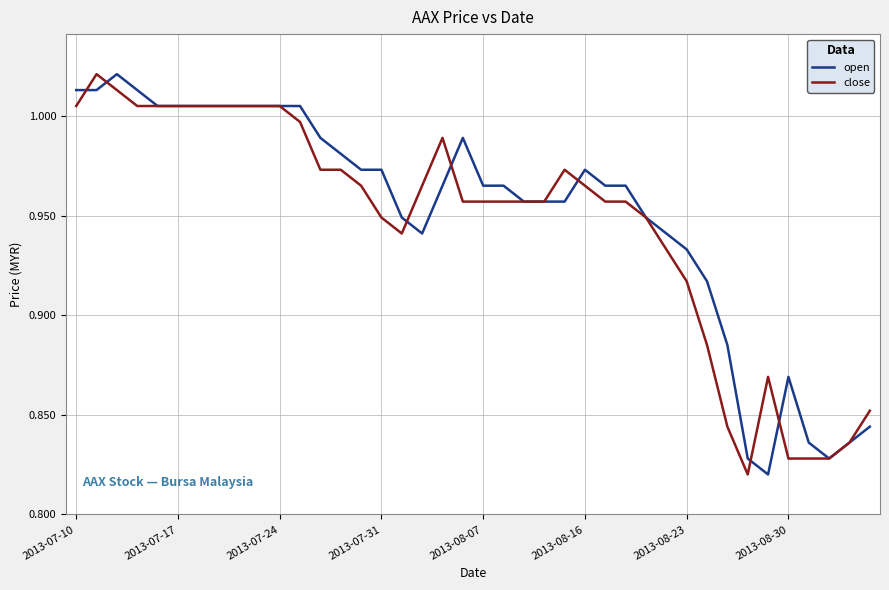

How many interior local peaks does the open series have?

4